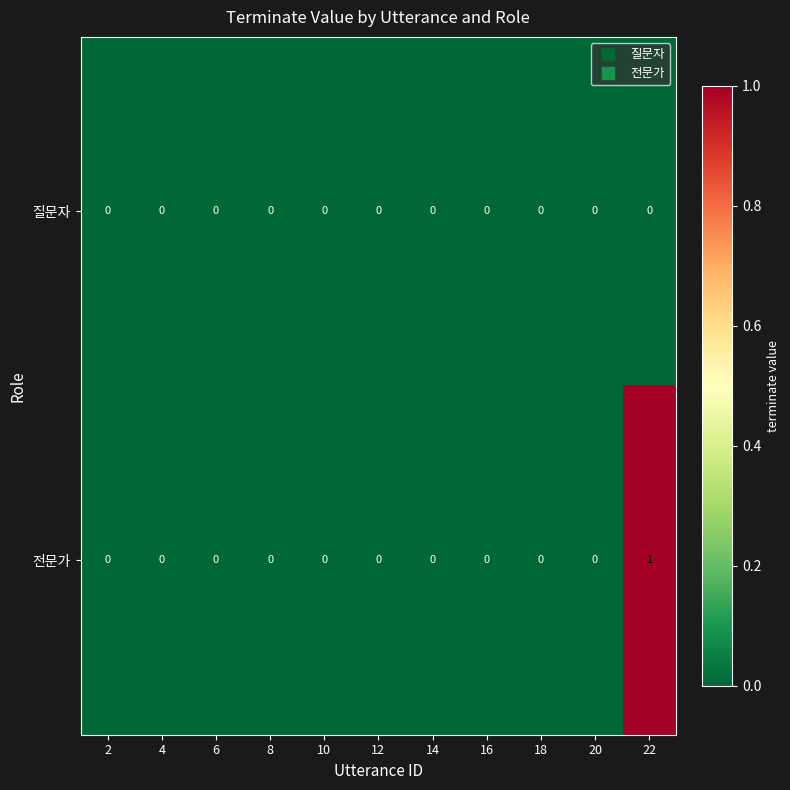

What is the total value across all series at 22?

1